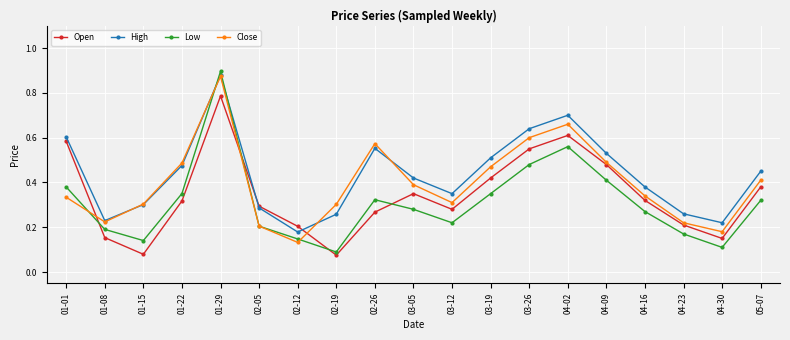

Which series has the widest spread of values?

Low